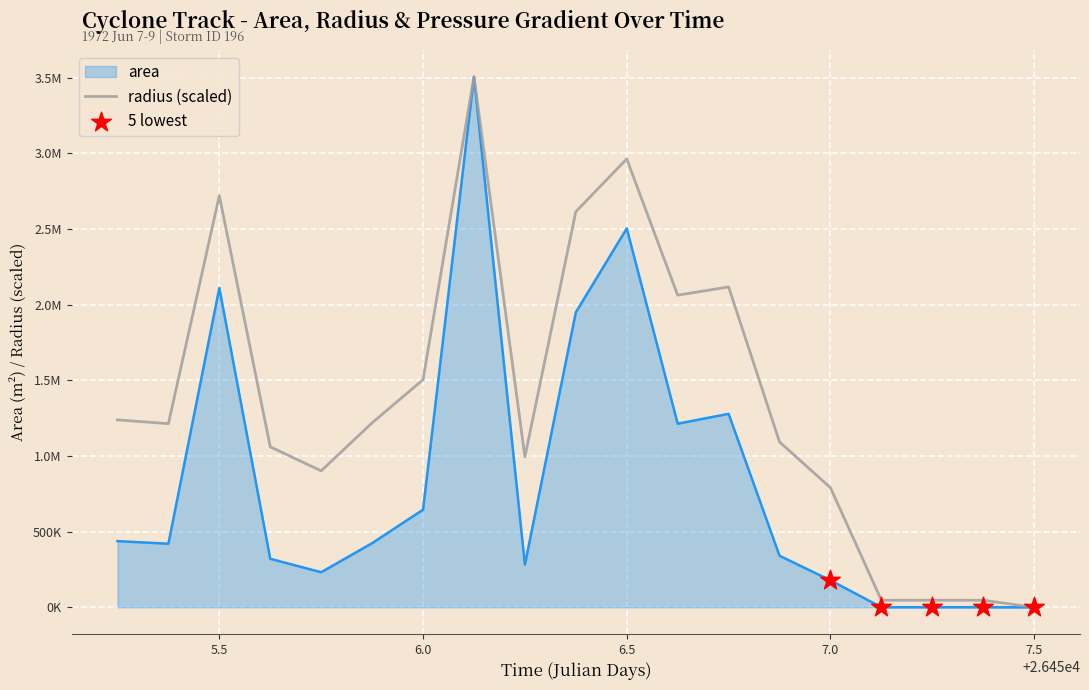

Which series has the largest total across all categories?

radius